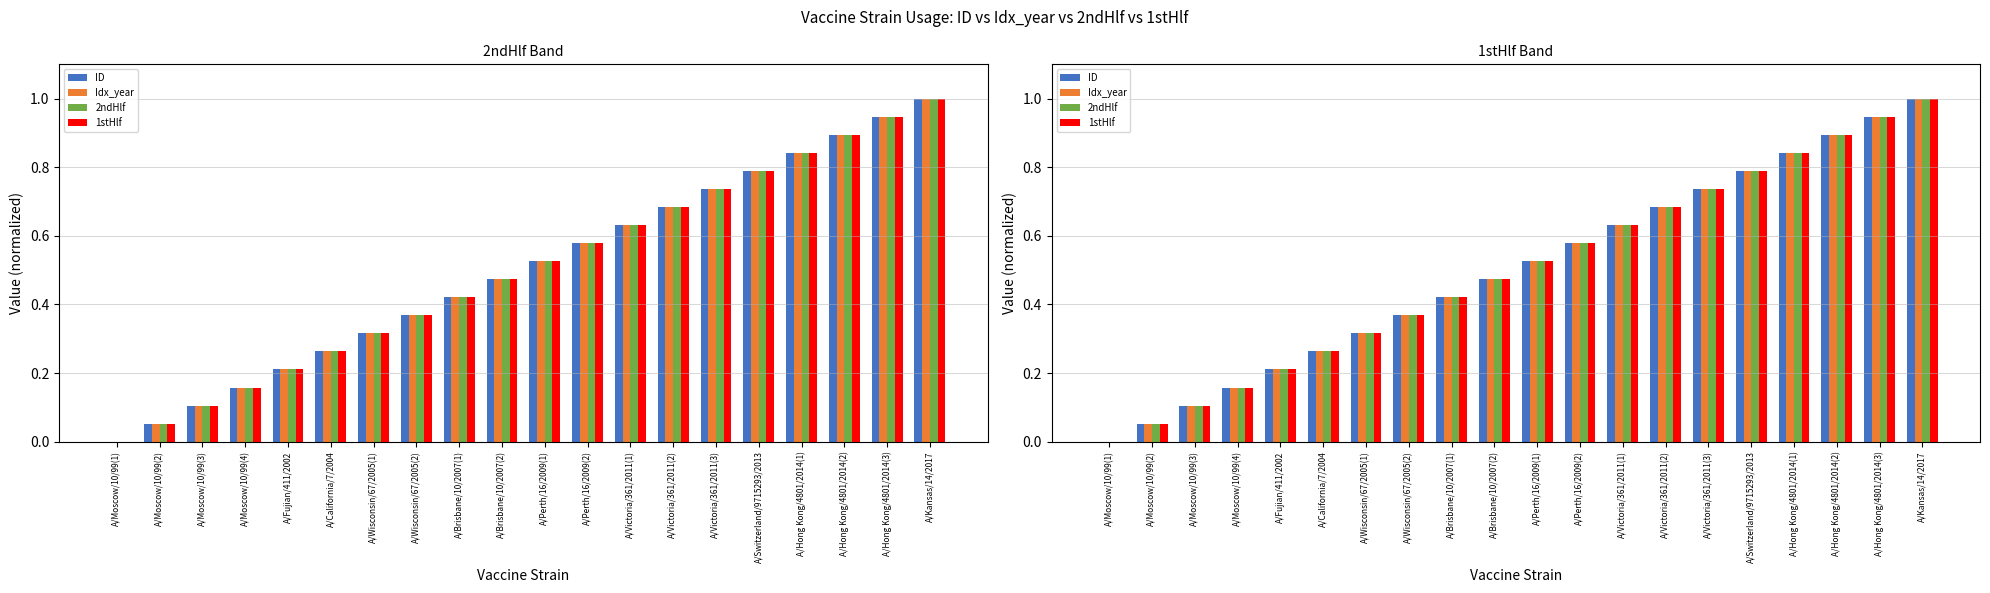

Where is ID nearest to the value 0?

A/Moscow/10/99(1)